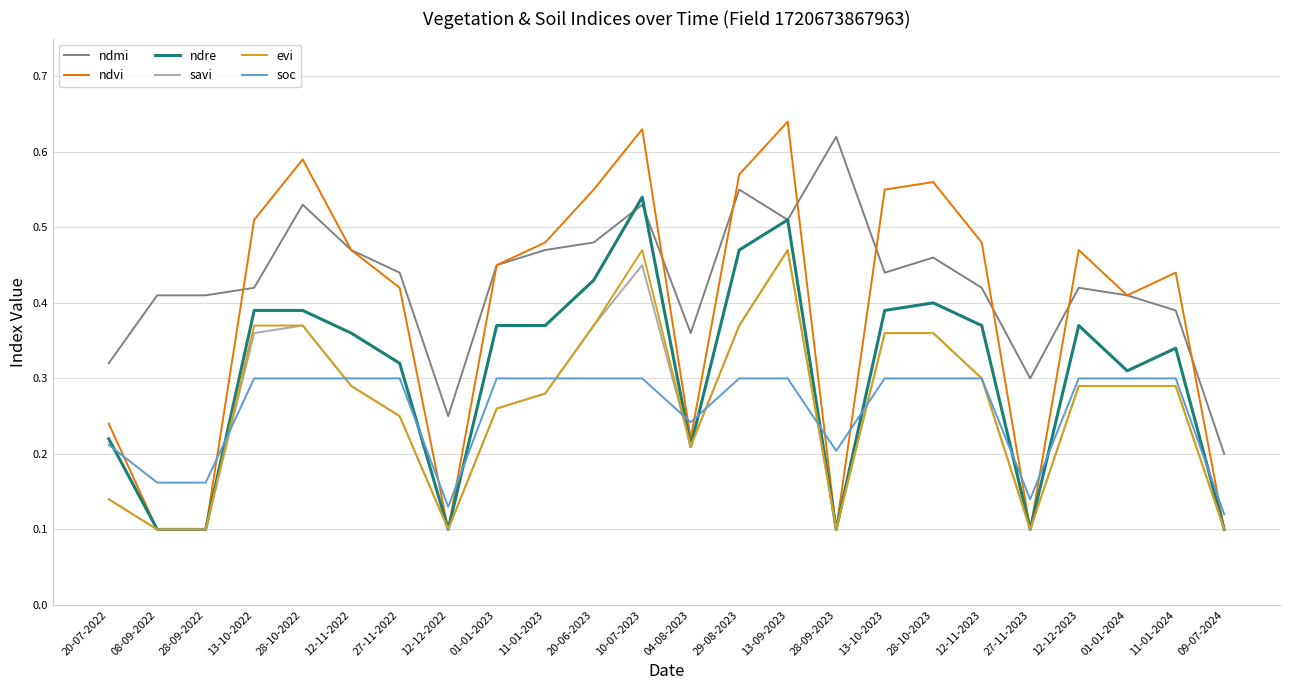

True or false: ndmi and soc intersect in this chart.

False